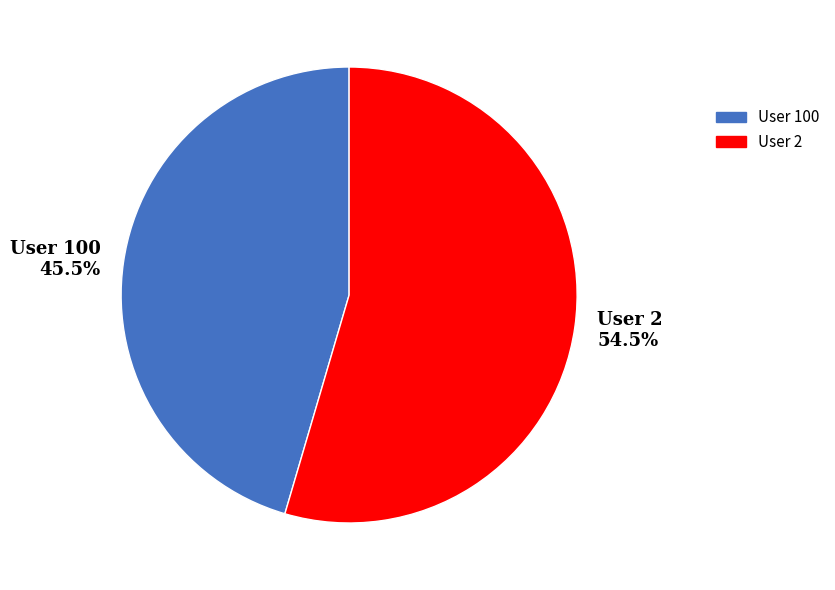

Combined, do User 2 54.5% and User 100 45.5% account for over 50%?

Yes